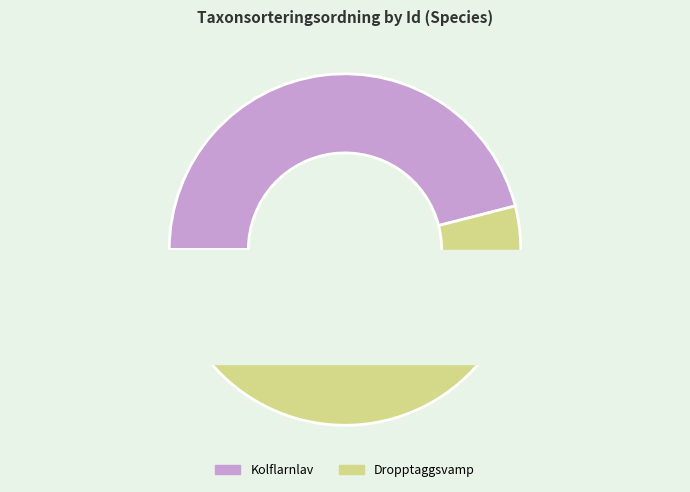

Rank the categories by value from highest to lowest.

96202846, 96202786